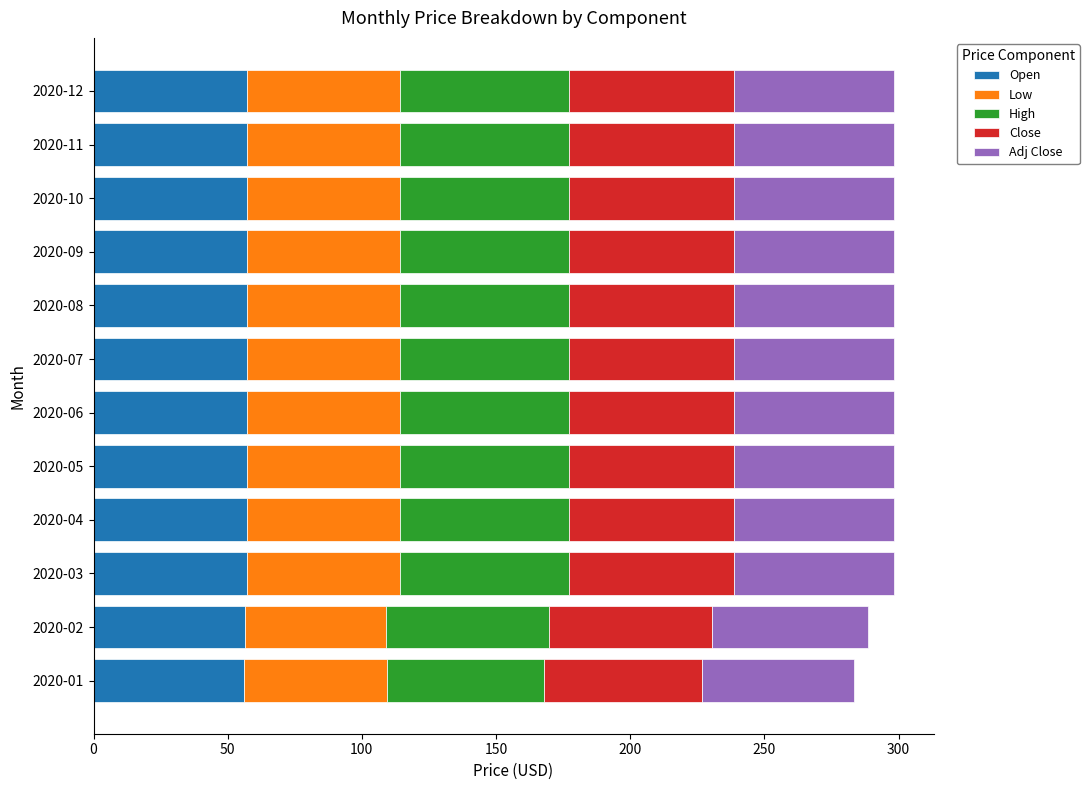

What is the difference between the maximum and minimum values in the Open series?

1.1